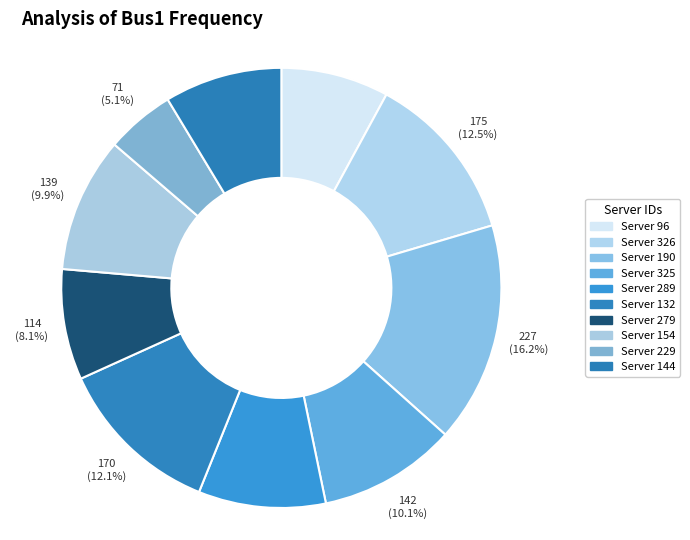

To the nearest percent, what is the average slice percentage?

10%